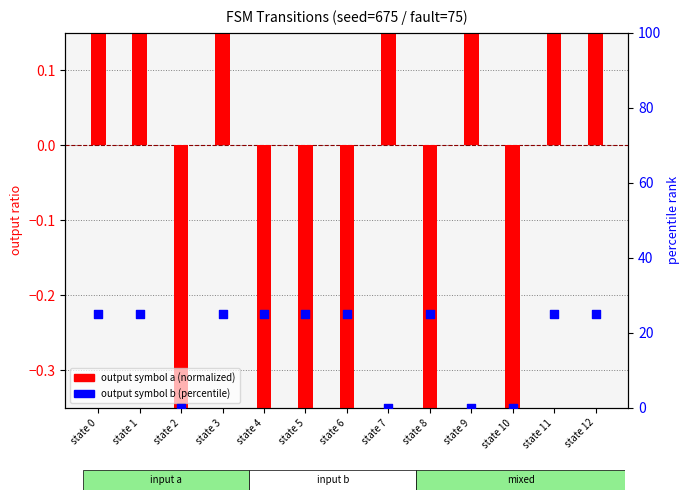

What is the total value across all series at state 2?

-0.5